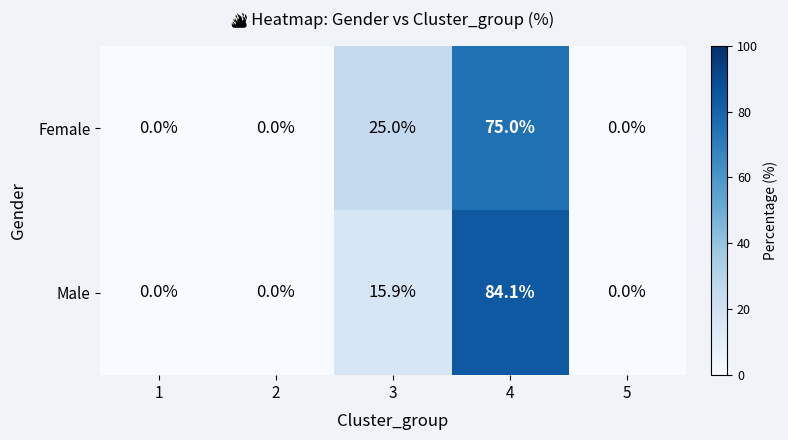

What is the difference between the highest and lowest values at 4?

9.1